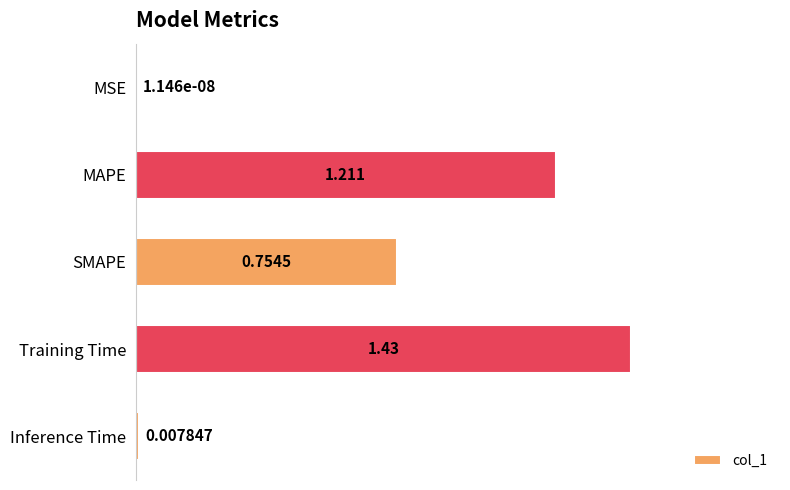

Which has a higher value, MAPE or SMAPE?

MAPE